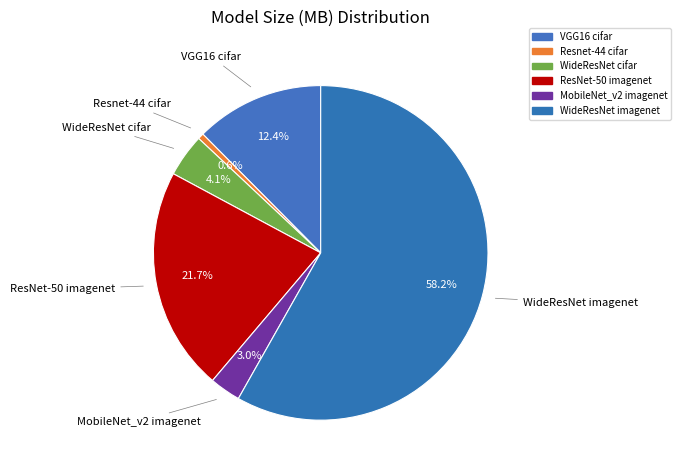

Is the sum of WideResNet cifar and Resnet-44 cifar greater than half?

No